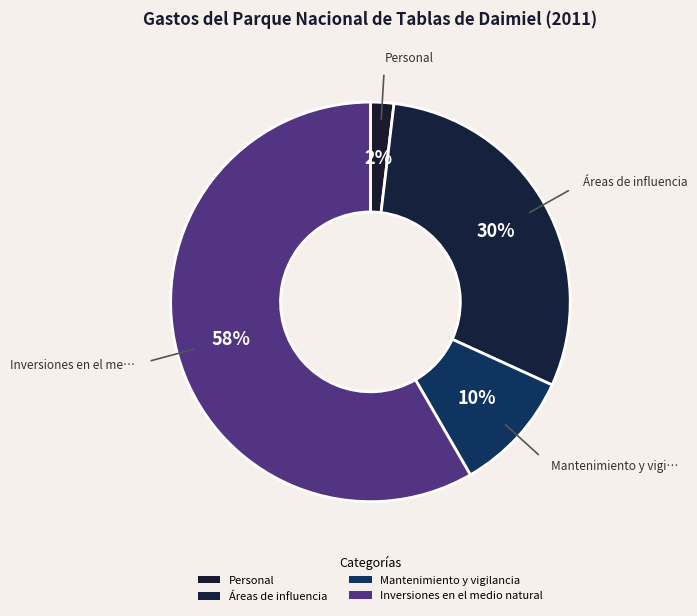

What is the change in value from Áreas de influencia to Mantenimiento y vigilancia?

-988045.4